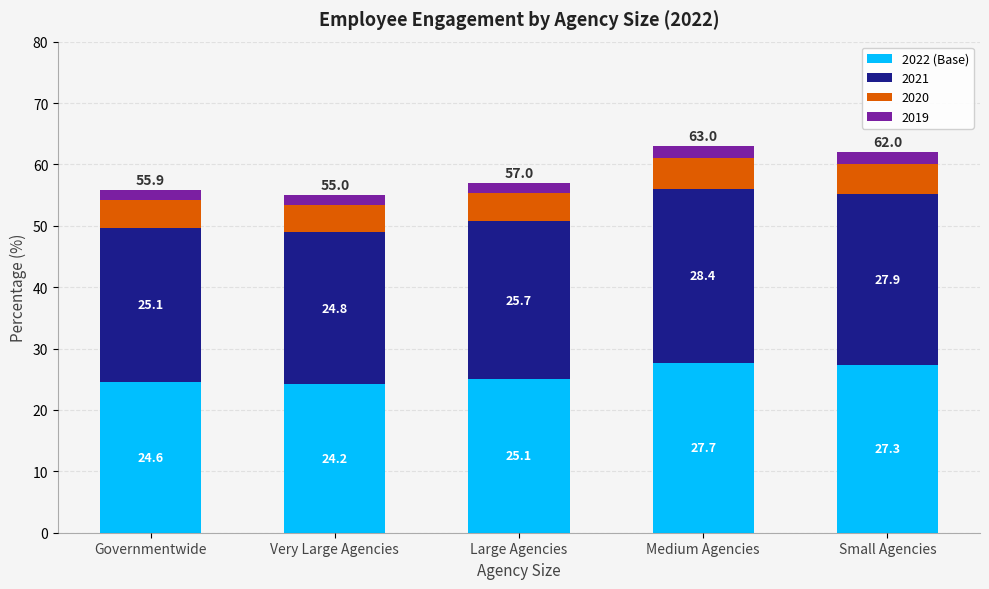

What is the lowest value of the 2022 (Base) series?

24.2